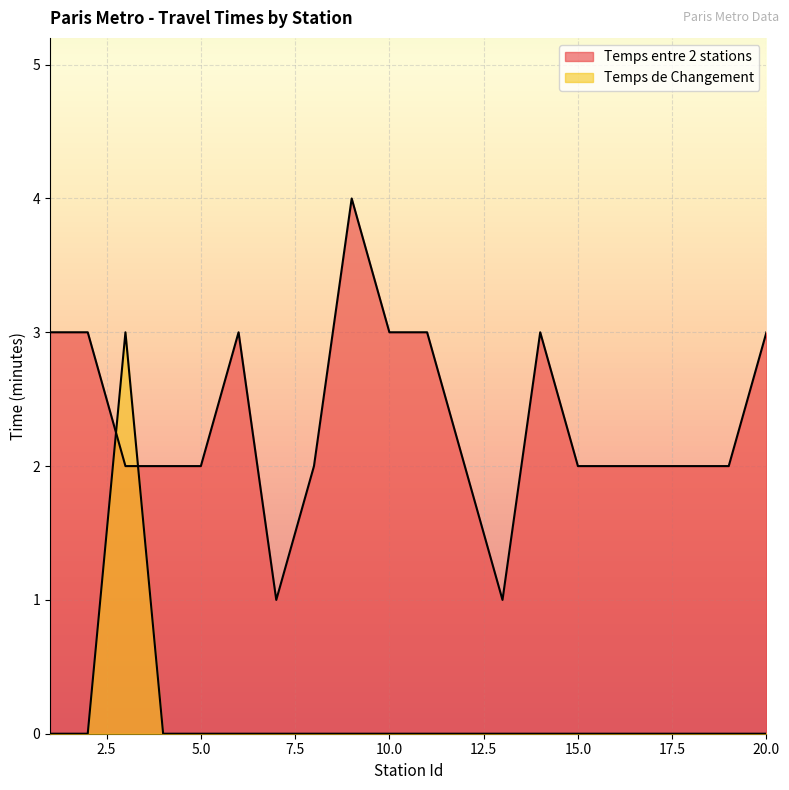

Where is Temps de Changement nearest to the value 1?

1